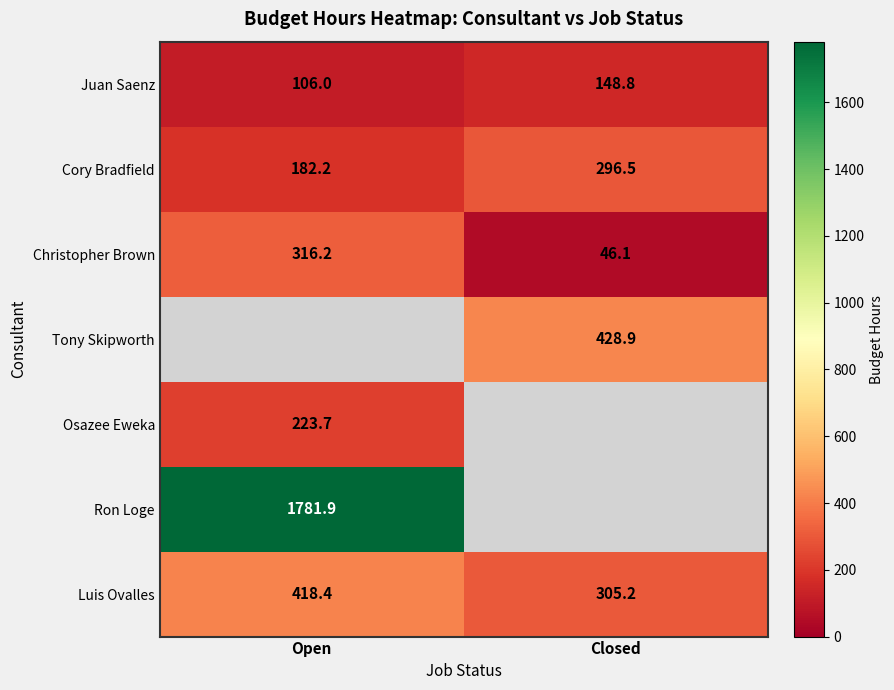

Is it true that Tony Skipworth equals 591.6 at Closed?

False